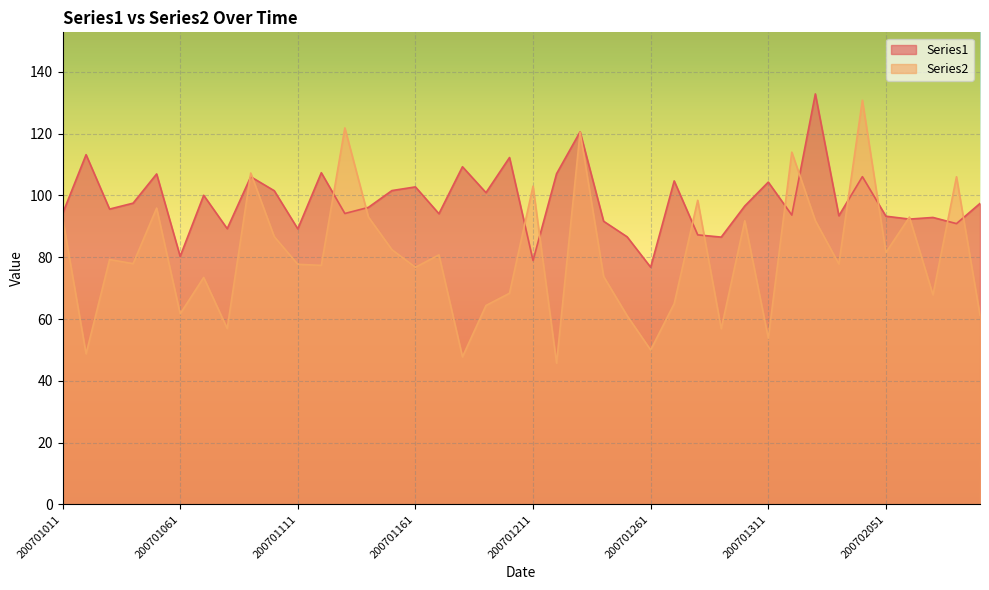

Which series ends up on top after the final intersection of Series1 and Series2?

Series1